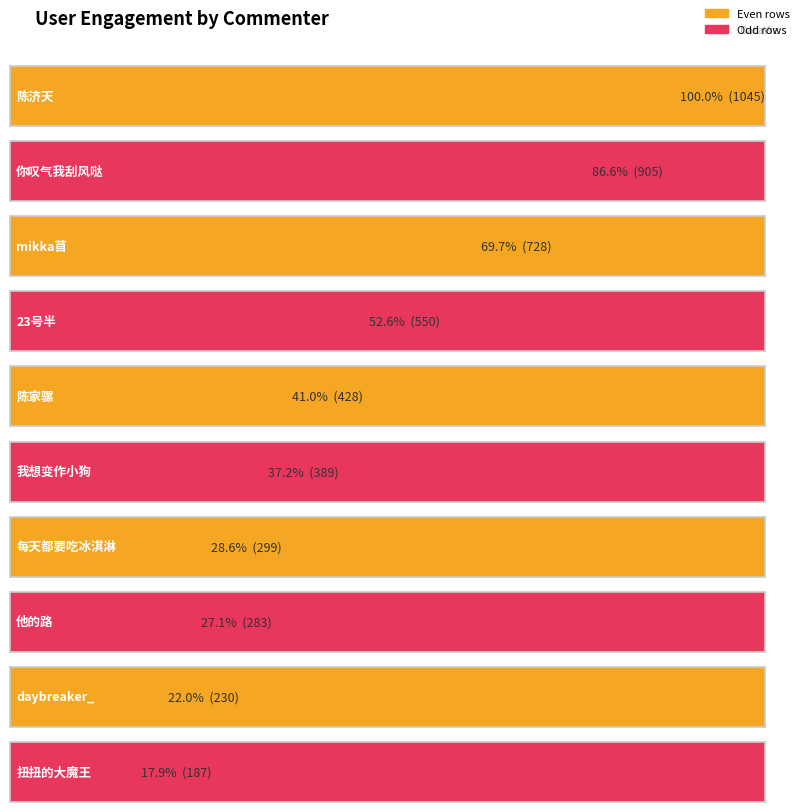

The chart shows a value of 1045 at 陈济天. True or false?

True